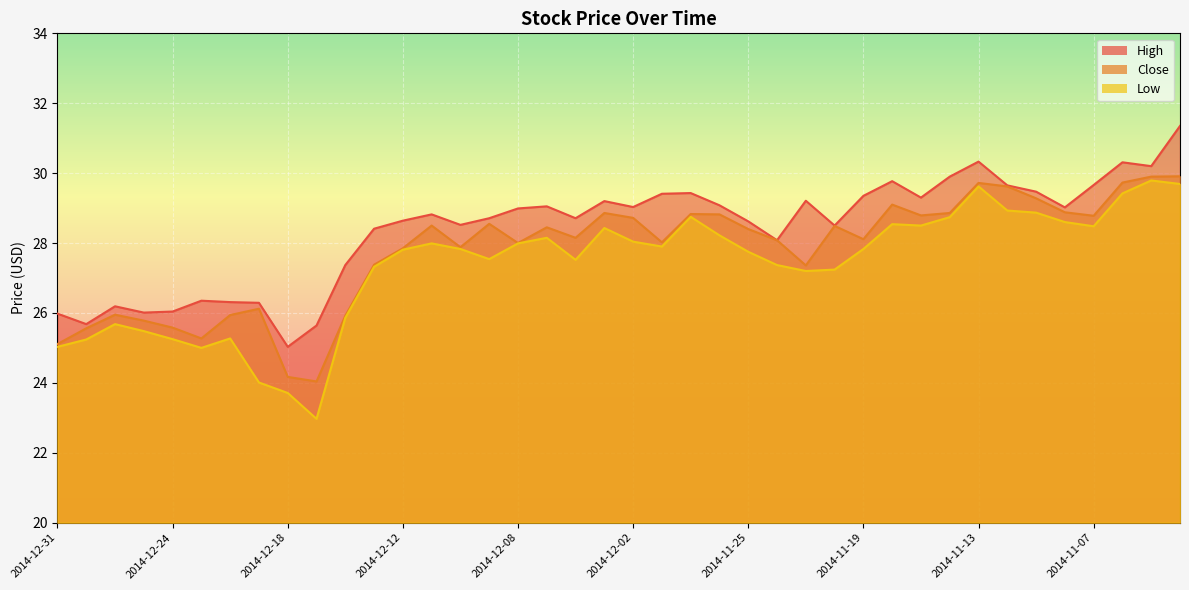

What is the sum of all Low values?

1093.6